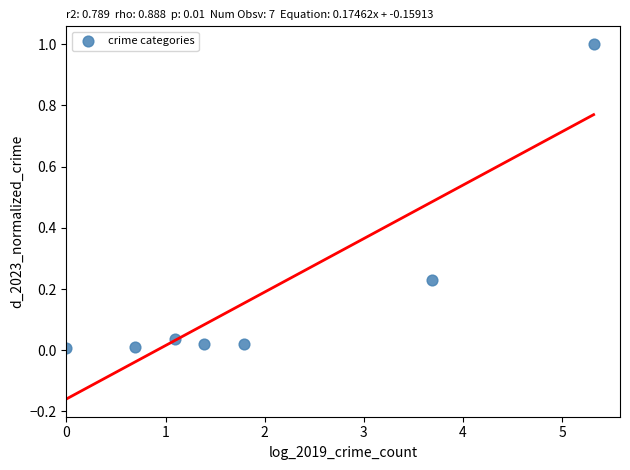

What is the average X value?

2.0